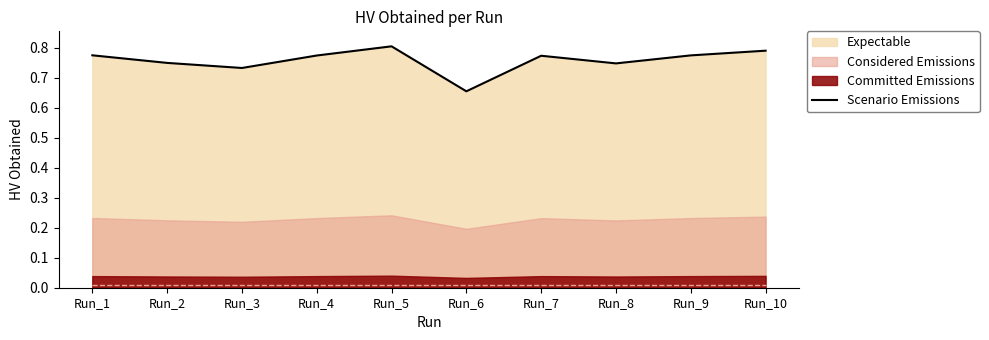

What is the sum of the values at Run_9 and Run_7?

1.5